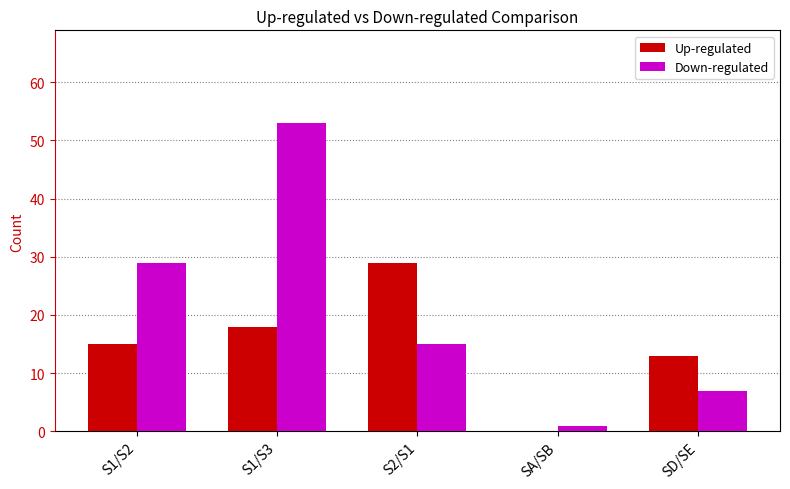

How many Down-regulated values are between 7 and 29?

3